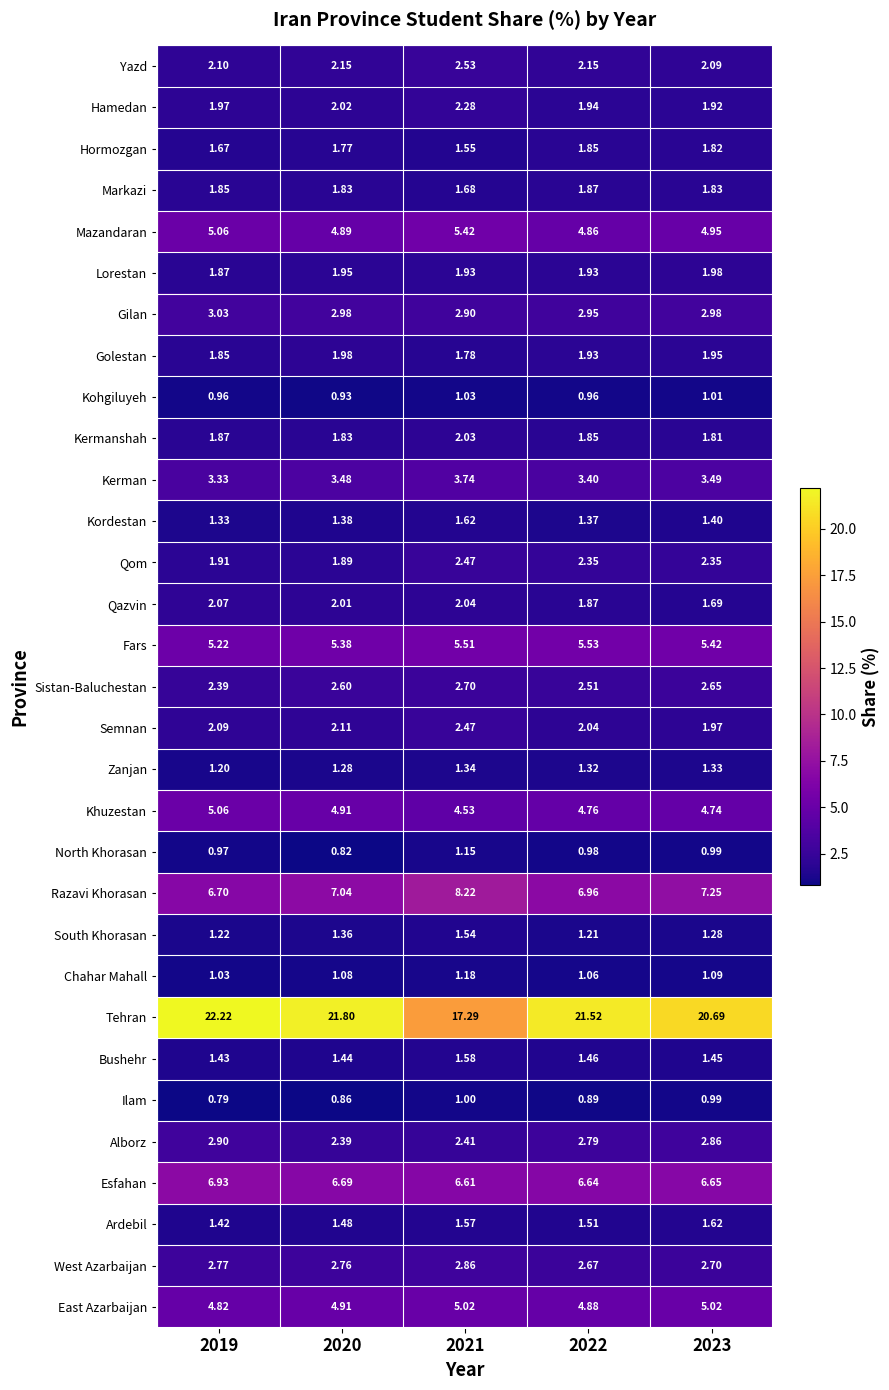

Is the value of South Khorasan at 2021 greater than the value of Kohgiluyeh at 2021?

Yes